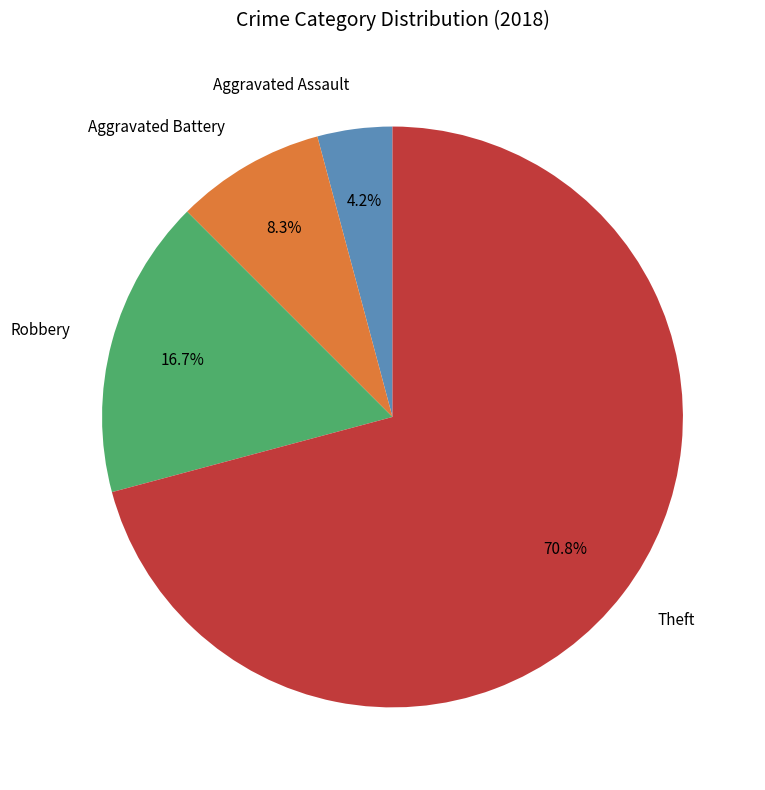

To the nearest percent, what percentage of the pie is Aggravated Battery?

8%